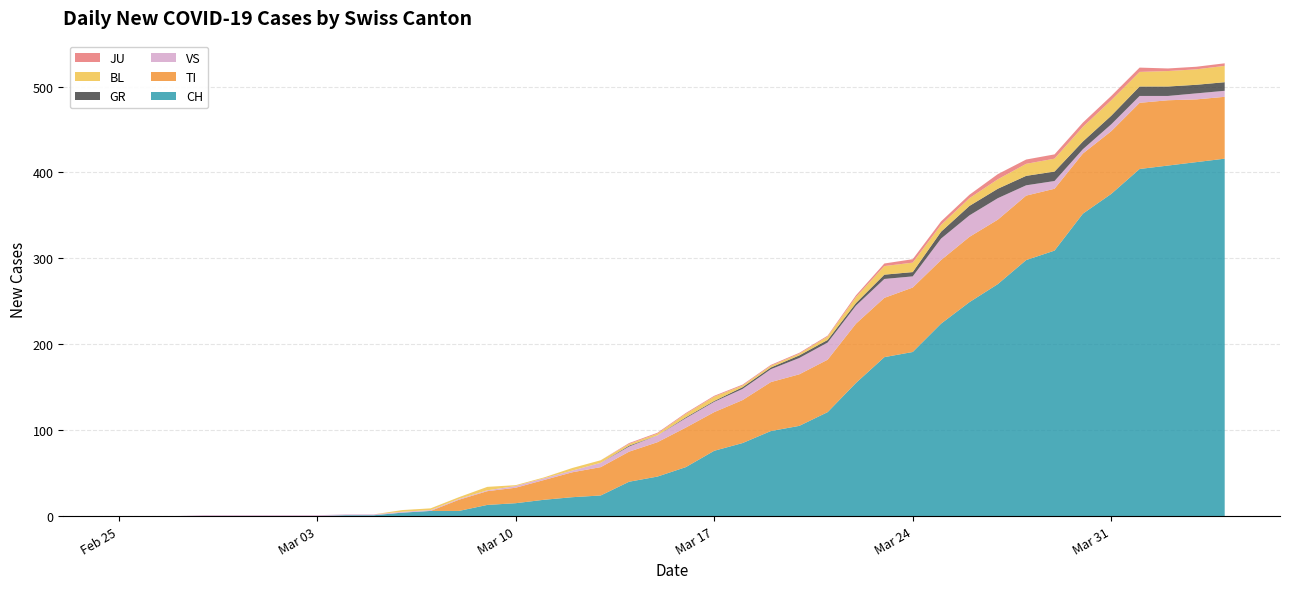

Reading right to left, transcribe all the data shown in this chart.

CH: 2020-04-04=416	2020-04-03=412	2020-04-02=408	2020-04-01=404	2020-03-31=375	2020-03-30=352	2020-03-29=309	2020-03-28=298	2020-03-27=270	2020-03-26=249	2020-03-25=224	2020-03-24=191	2020-03-23=185	2020-03-22=155	2020-03-21=121	2020-03-20=105	2020-03-19=99	2020-03-18=85	2020-03-17=76	2020-03-16=57	2020-03-15=46	2020-03-14=40	2020-03-13=24	2020-03-12=22	2020-03-11=19	2020-03-10=15	2020-03-09=13	2020-03-08=6	2020-03-07=6	2020-03-06=4	2020-03-05=1	2020-03-04=1	2020-03-03=0	2020-03-02=0	2020-03-01=0	2020-02-29=0	2020-02-28=0	2020-02-27=0	2020-02-26=0	2020-02-25=0
GR: 2020-04-04=10	2020-04-03=10	2020-04-02=11	2020-04-01=11	2020-03-31=10	2020-03-30=9	2020-03-29=11	2020-03-28=11	2020-03-27=11	2020-03-26=11	2020-03-25=8	2020-03-24=5	2020-03-23=5	2020-03-22=3	2020-03-21=3	2020-03-20=3	2020-03-19=2	2020-03-18=2	2020-03-17=1	2020-03-16=1	2020-03-15=0	2020-03-14=1	2020-03-13=0	2020-03-12=0	2020-03-11=0	2020-03-10=0	2020-03-09=0	2020-03-08=0	2020-03-07=0	2020-03-06=0	2020-03-05=0	2020-03-04=0	2020-03-03=0	2020-03-02=0	2020-03-01=0	2020-02-29=0	2020-02-28=0	2020-02-27=0	2020-02-26=0	2020-02-25=0
TI: 2020-04-04=72	2020-04-03=73	2020-04-02=76	2020-04-01=77	2020-03-31=73	2020-03-30=70	2020-03-29=72	2020-03-28=75	2020-03-27=75	2020-03-26=76	2020-03-25=74	2020-03-24=75	2020-03-23=69	2020-03-22=69	2020-03-21=61	2020-03-20=60	2020-03-19=57	2020-03-18=50	2020-03-17=45	2020-03-16=46	2020-03-15=40	2020-03-14=35	2020-03-13=33	2020-03-12=29	2020-03-11=23	2020-03-10=18	2020-03-09=16	2020-03-08=13	2020-03-07=0	2020-03-06=0	2020-03-05=0	2020-03-04=0	2020-03-03=0	2020-03-02=0	2020-03-01=0	2020-02-29=0	2020-02-28=0	2020-02-27=0	2020-02-26=0	2020-02-25=0
JU: 2020-04-04=3	2020-04-03=3	2020-04-02=3	2020-04-01=5	2020-03-31=5	2020-03-30=5	2020-03-29=5	2020-03-28=5	2020-03-27=6	2020-03-26=4	2020-03-25=4	2020-03-24=4	2020-03-23=3	2020-03-22=2	2020-03-21=1	2020-03-20=1	2020-03-19=1	2020-03-18=1	2020-03-17=1	2020-03-16=1	2020-03-15=1	2020-03-14=1	2020-03-13=0	2020-03-12=0	2020-03-11=0	2020-03-10=0	2020-03-09=0	2020-03-08=0	2020-03-07=0	2020-03-06=0	2020-03-05=0	2020-03-04=0	2020-03-03=0	2020-03-02=0	2020-03-01=0	2020-02-29=0	2020-02-28=0	2020-02-27=0	2020-02-26=0	2020-02-25=0
VS: 2020-04-04=7	2020-04-03=7	2020-04-02=5	2020-04-01=8	2020-03-31=8	2020-03-30=5	2020-03-29=9	2020-03-28=12	2020-03-27=25	2020-03-26=25	2020-03-25=25	2020-03-24=13	2020-03-23=22	2020-03-22=21	2020-03-21=20	2020-03-20=19	2020-03-19=15	2020-03-18=13	2020-03-17=12	2020-03-16=11	2020-03-15=8	2020-03-14=6	2020-03-13=5	2020-03-12=2	2020-03-11=2	2020-03-10=2	2020-03-09=1	2020-03-08=1	2020-03-07=1	2020-03-06=1	2020-03-05=1	2020-03-04=1	2020-03-03=1	2020-03-02=1	2020-03-01=1	2020-02-29=1	2020-02-28=1	2020-02-27=0	2020-02-26=0	2020-02-25=0
BL: 2020-04-04=19	2020-04-03=18	2020-04-02=18	2020-04-01=17	2020-03-31=18	2020-03-30=17	2020-03-29=15	2020-03-28=14	2020-03-27=11	2020-03-26=9	2020-03-25=8	2020-03-24=11	2020-03-23=10	2020-03-22=7	2020-03-21=4	2020-03-20=2	2020-03-19=2	2020-03-18=2	2020-03-17=5	2020-03-16=4	2020-03-15=2	2020-03-14=2	2020-03-13=3	2020-03-12=3	2020-03-11=1	2020-03-10=1	2020-03-09=4	2020-03-08=2	2020-03-07=2	2020-03-06=2	2020-03-05=0	2020-03-04=0	2020-03-03=0	2020-03-02=0	2020-03-01=0	2020-02-29=0	2020-02-28=0	2020-02-27=0	2020-02-26=0	2020-02-25=0